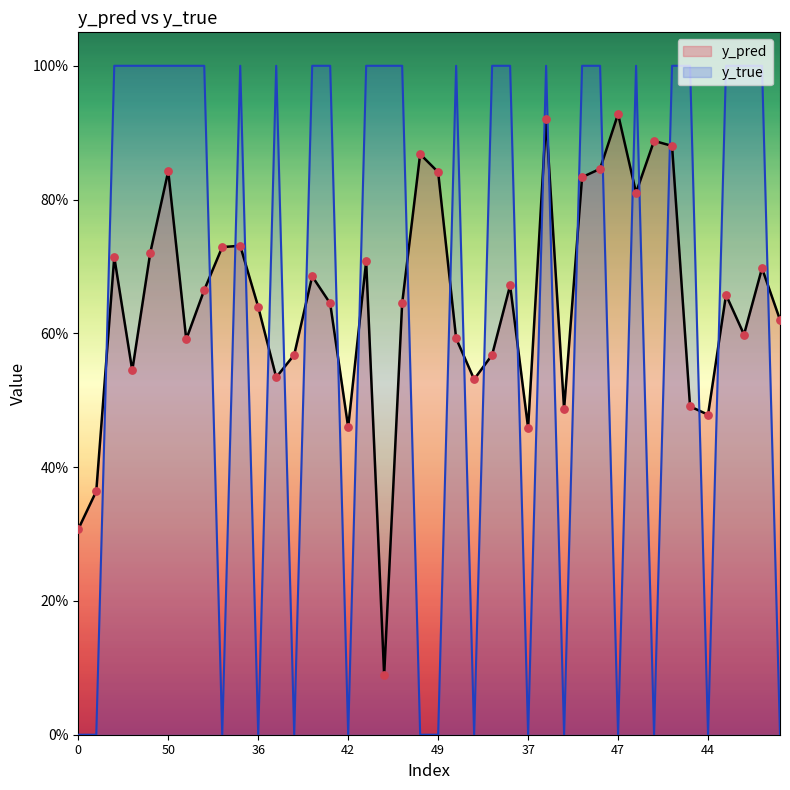

Which series has the largest total across all categories?

y_pred